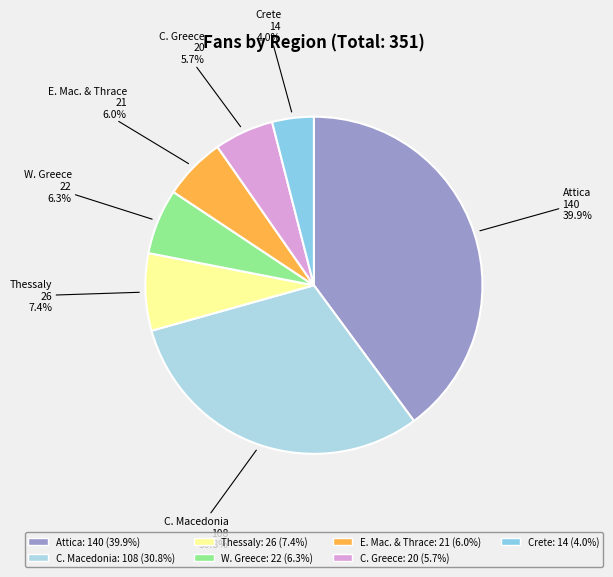

What is the smallest slice in the pie chart?

Crete, Greece